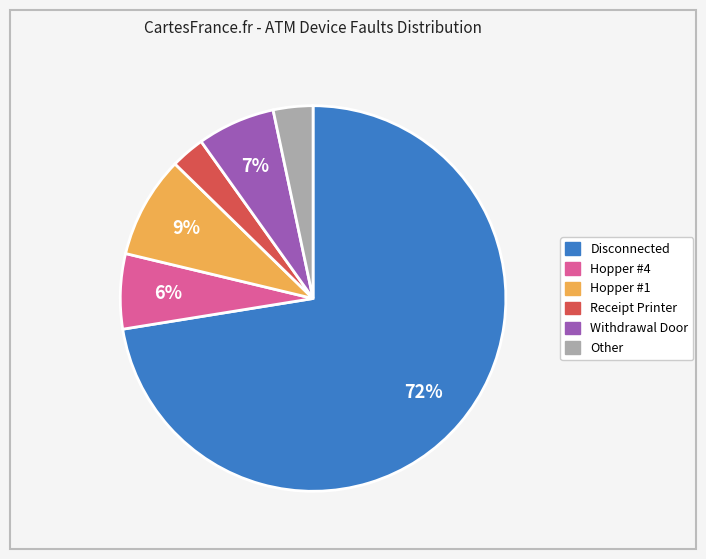

To the nearest percent, what is the average slice percentage?

17%